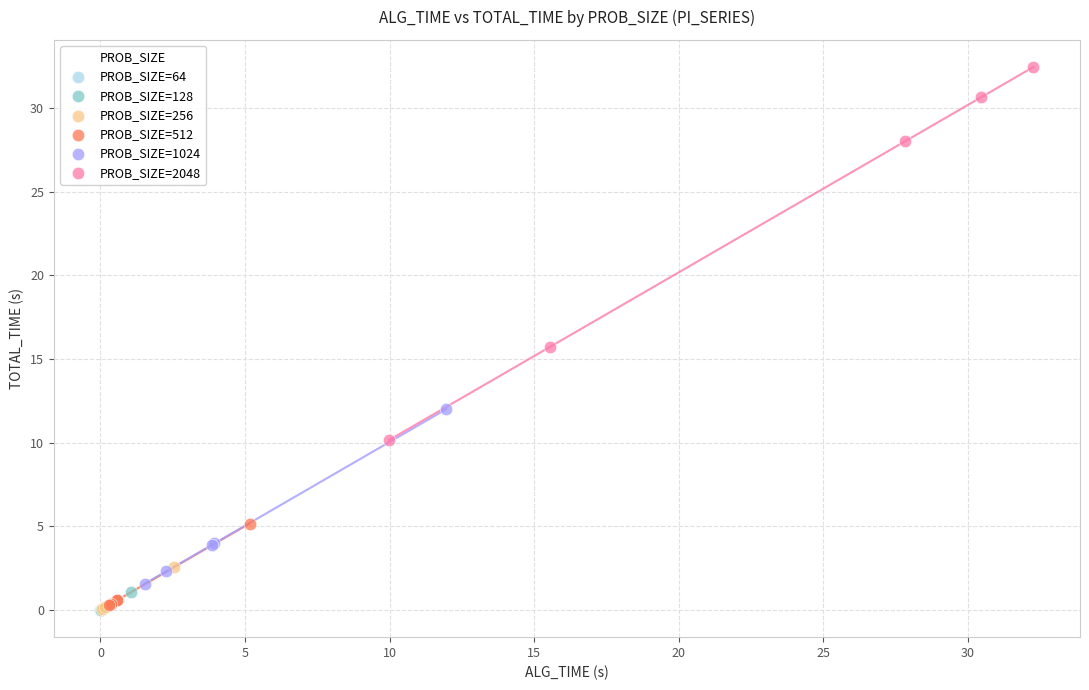

Which series has the largest Y range (max minus min)?

PROB_SIZE=2048